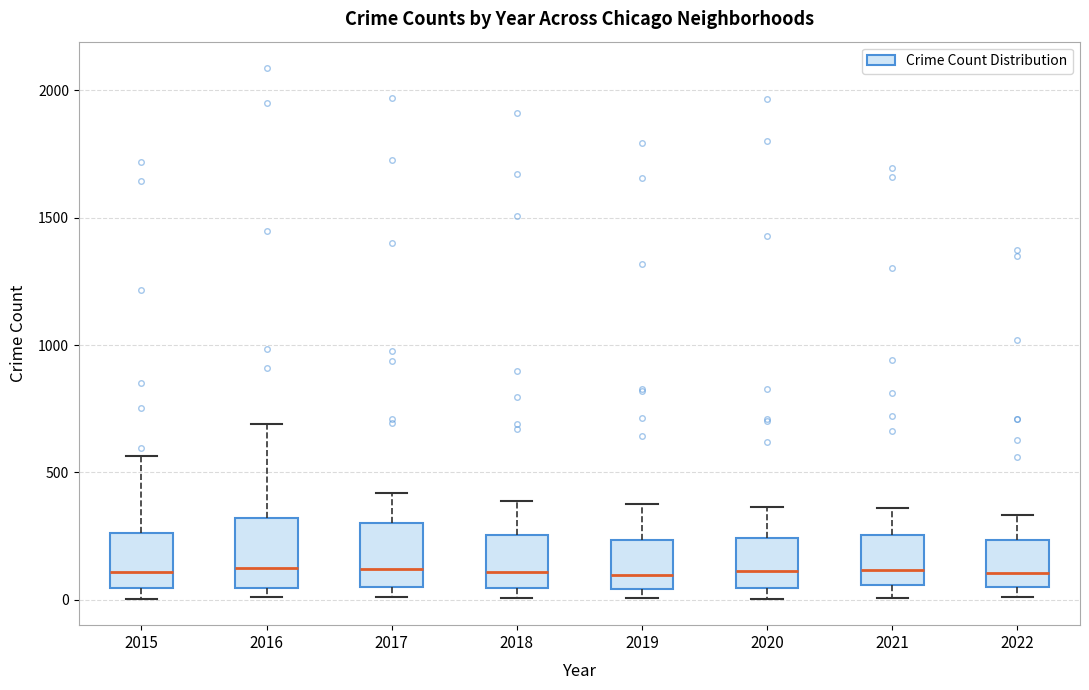

Where is the lower edge of the box at x = 2020 on the y-axis? The values are not printed on the chart, so give them approximately, as read against the axis.

50